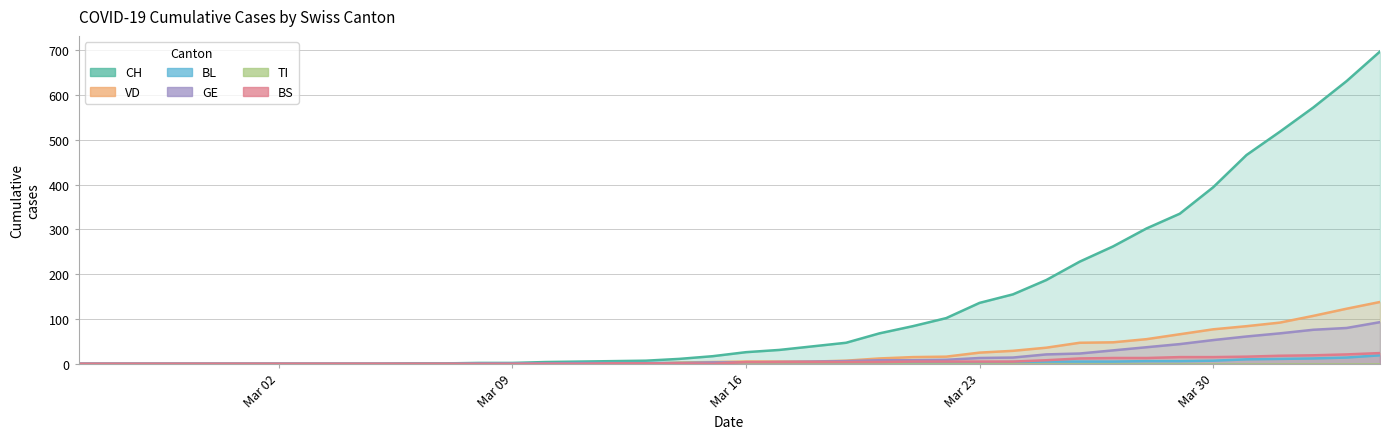

What is the difference between the highest and lowest values at 2020-03-27?

257